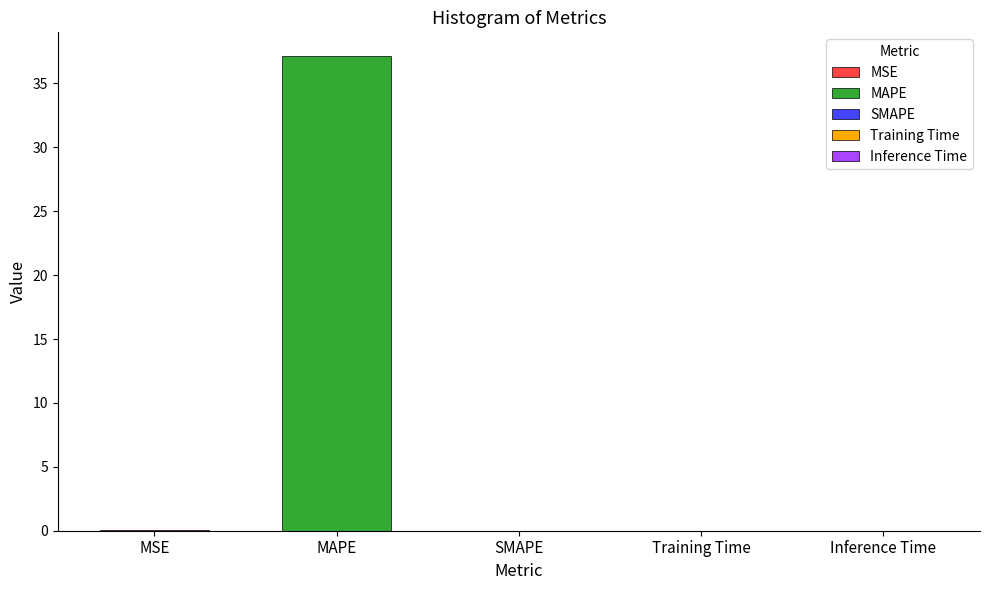

Which category has the highest value across all series?

MAPE